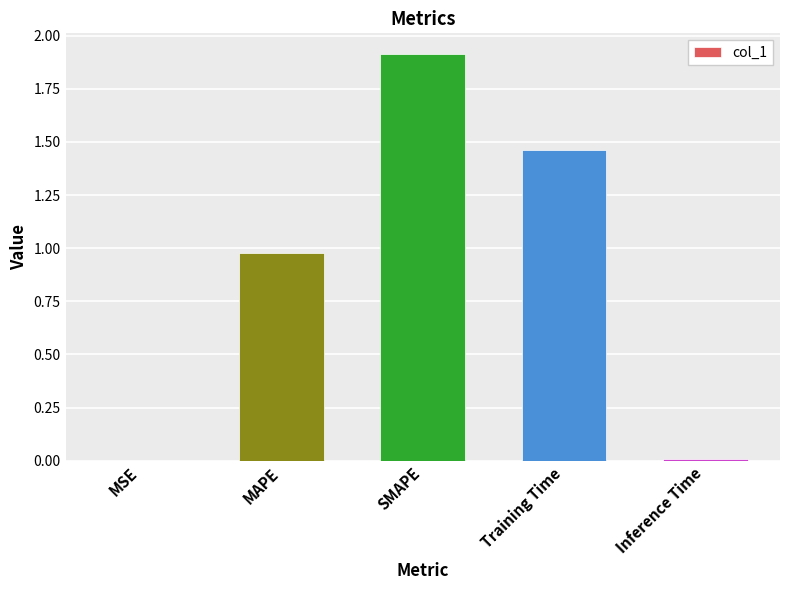

Approximately how many times larger is the value at MAPE compared to SMAPE?

0.5